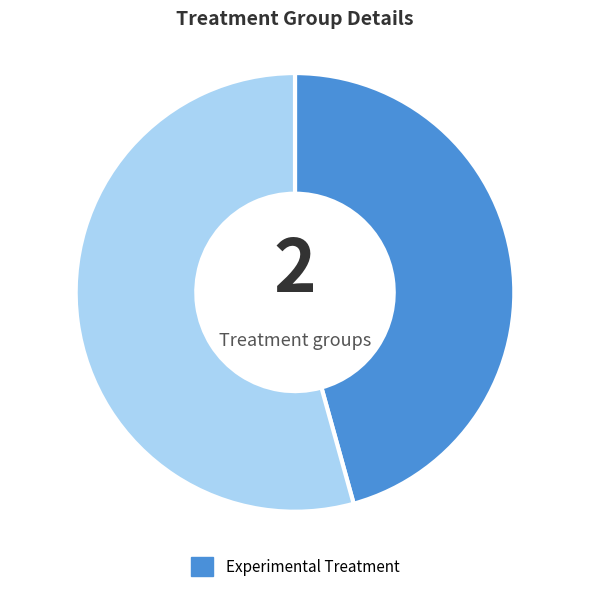

Count the number of slices in the pie.

2